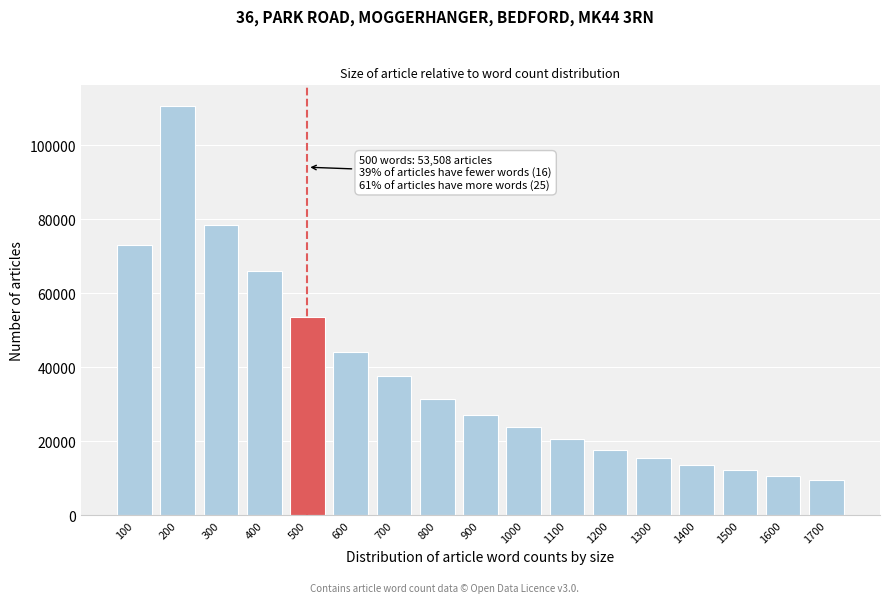

Reading left to right, list all the values displayed in this chart.

73112	110723	78452	65949	53508	44010	37623	31483	27113	23699	20512	17487	15519	13613	12147	10644	9613